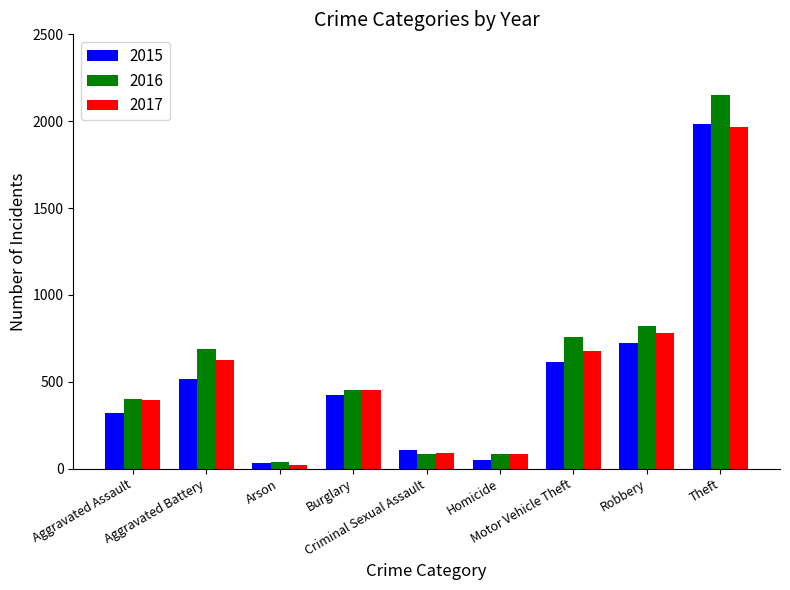

What is the sum of all 2015 values?

4771